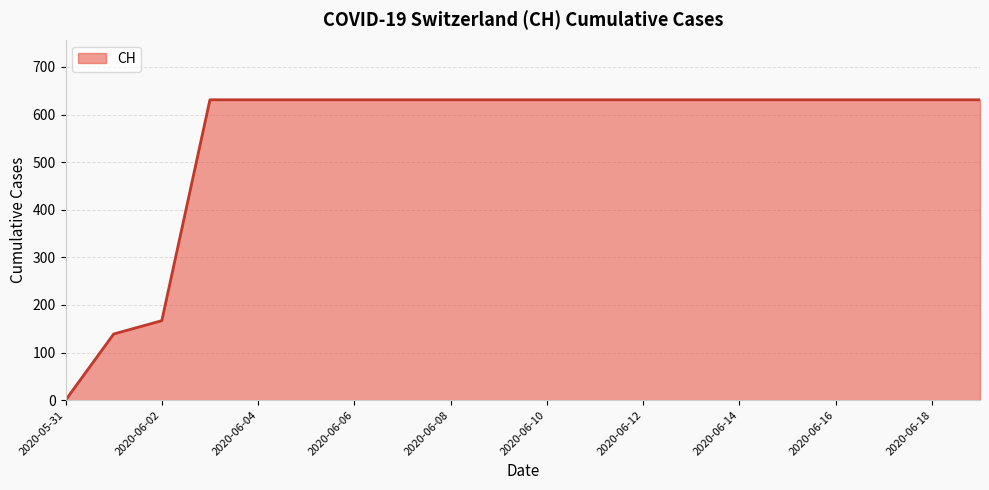

What is the maximum value shown in the chart?

631